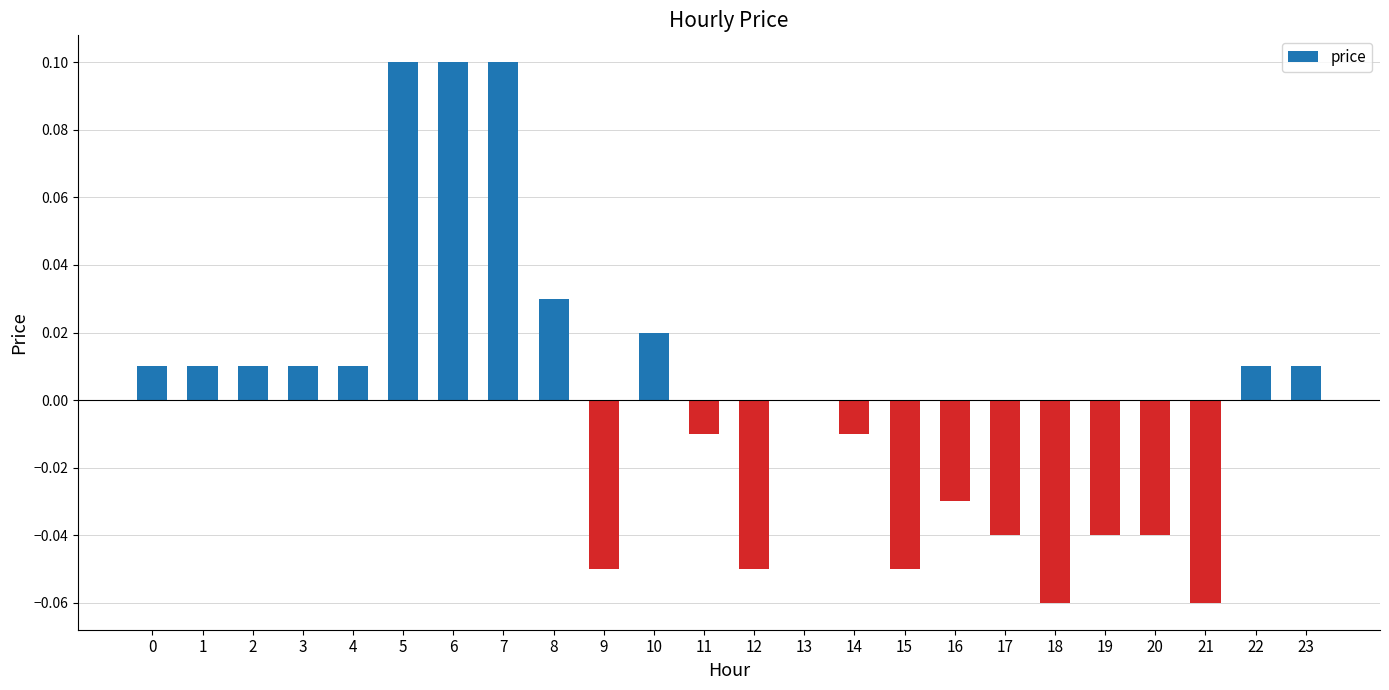

What is the sum of the values at 7 and 11?

0.1